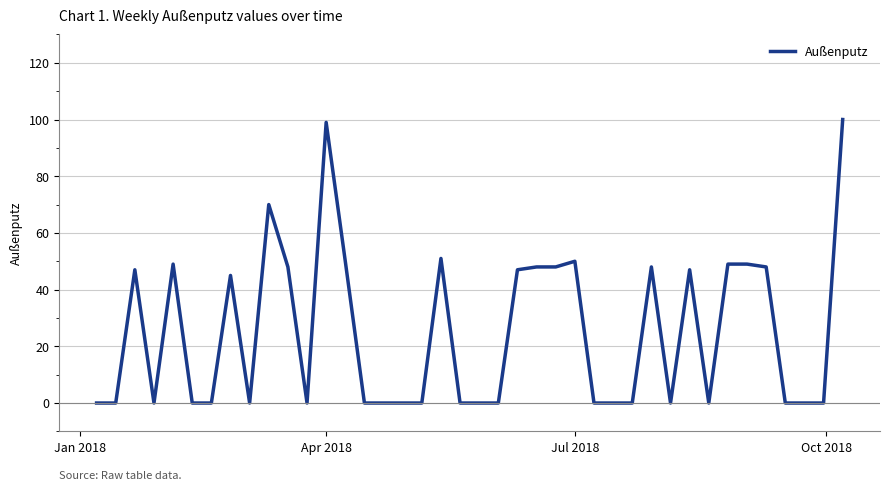

What is the greatest value displayed?

100